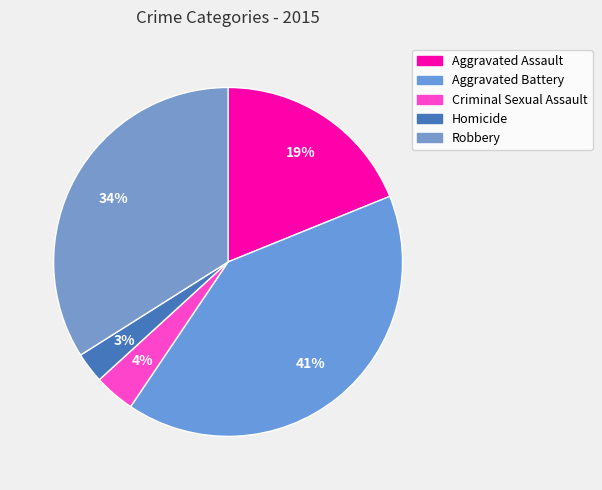

Which slice is the largest?

Aggravated Battery